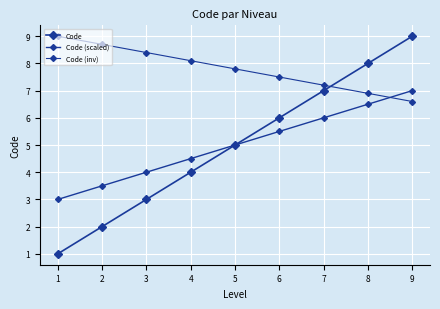

How many times do Code (scaled) and Code (inv) cross each other?

1